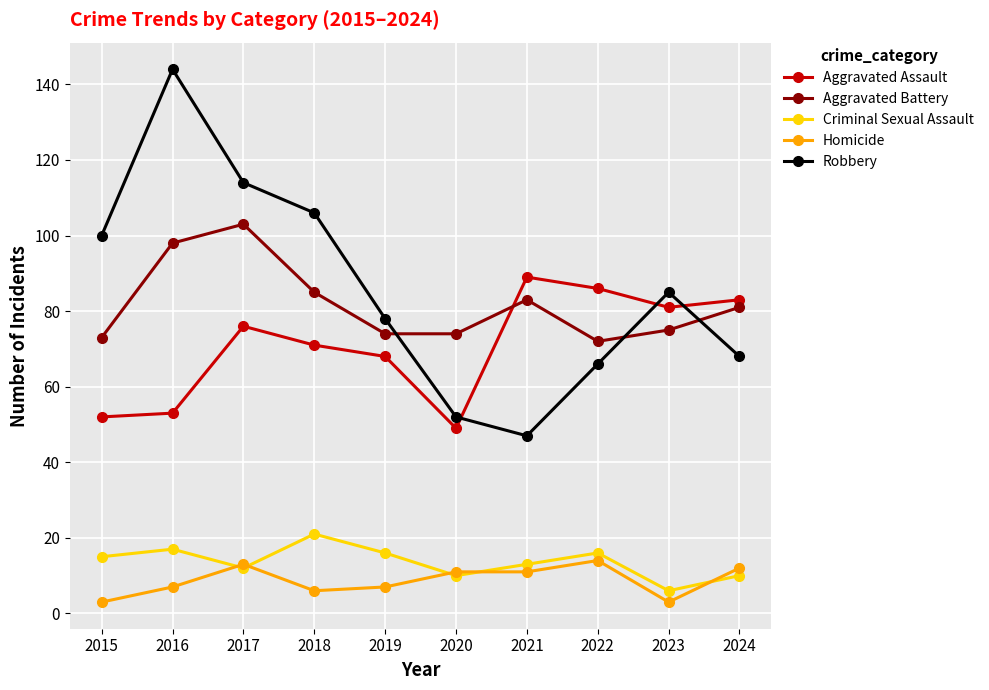

Rank the series at 2018 from lowest to highest value.

Homicide, Criminal Sexual Assault, Aggravated Assault, Aggravated Battery, Robbery